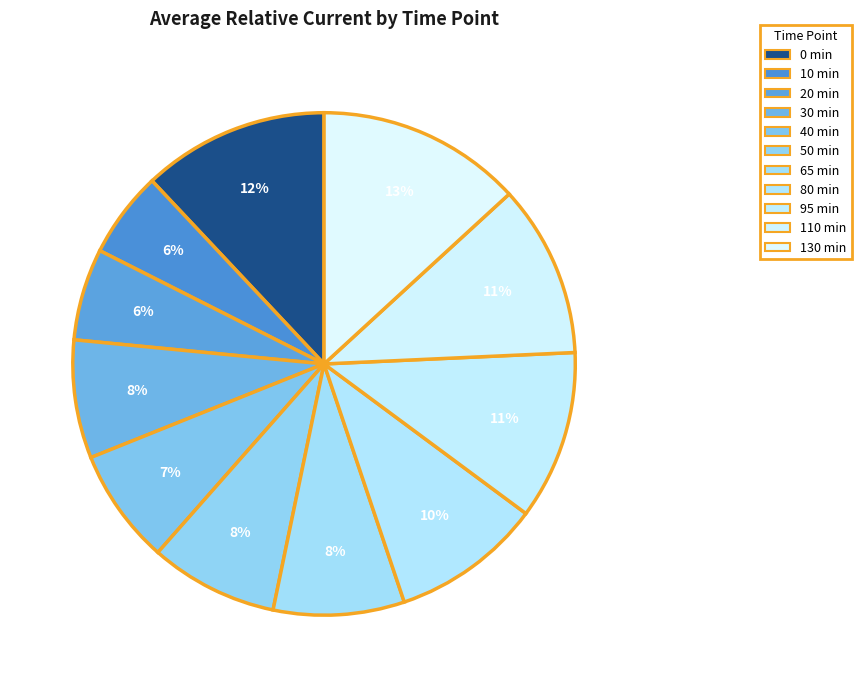

Which slice is the largest?

130 min